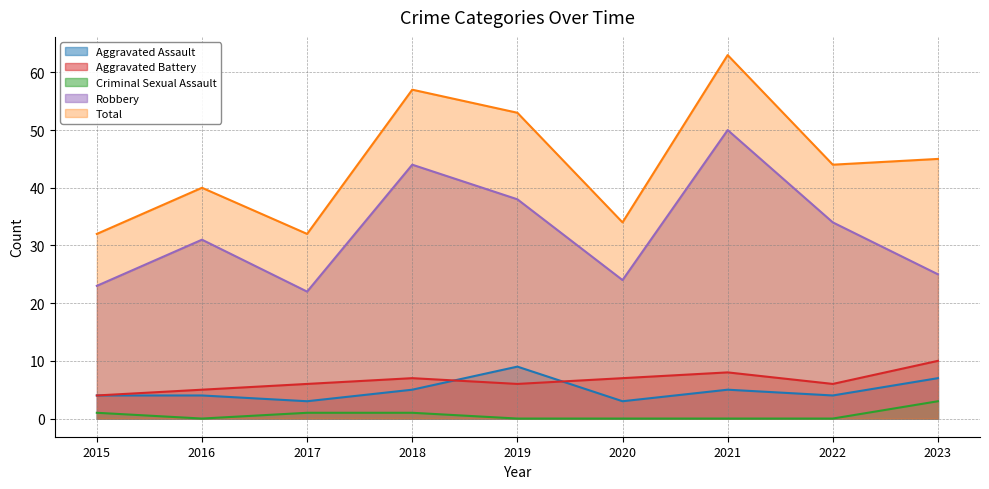

How many data points in Robbery are less than 31?

4